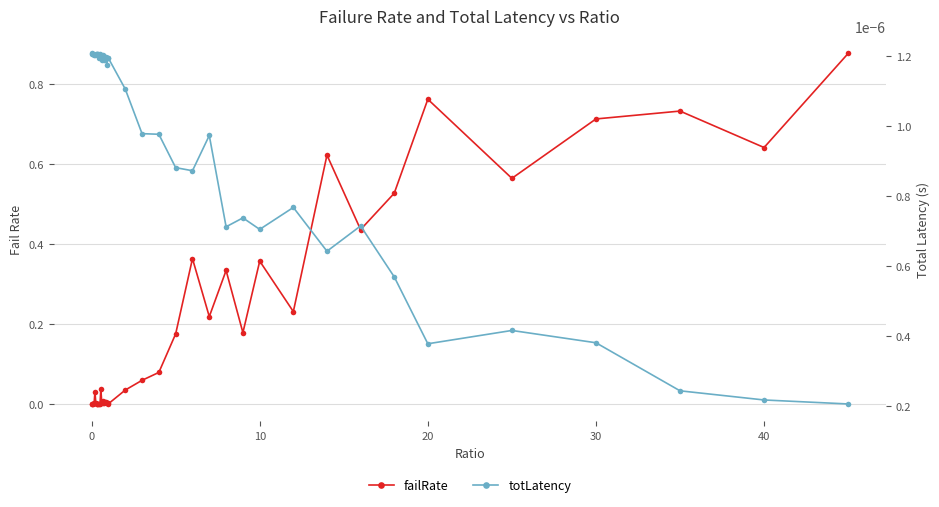

Reading right to left, extract all data points from this chart.

failRate: 0.9	0.6	0.7	0.7	0.6	0.8	0.5	0.4	0.6	0.2	0.4	0.2	0.3	0.2	0.4	0.2	0.1	0.1	0.0	0.0	0.0	0.0	0.0	0.0	0.0	0.0	0.0	0.0	0.0	0.0	0.0	0.0	0.0	0.0	0.0	0.0	0.0	0.0	0.0	0.0
totLatency: 0.0	0.0	0.0	0.0	0.0	0.0	0.0	0.0	0.0	0.0	0.0	0.0	0.0	0.0	0.0	0.0	0.0	0.0	0.0	0.0	0.0	0.0	0.0	0.0	0.0	0.0	0.0	0.0	0.0	0.0	0.0	0.0	0.0	0.0	0.0	0.0	0.0	0.0	0.0	0.0